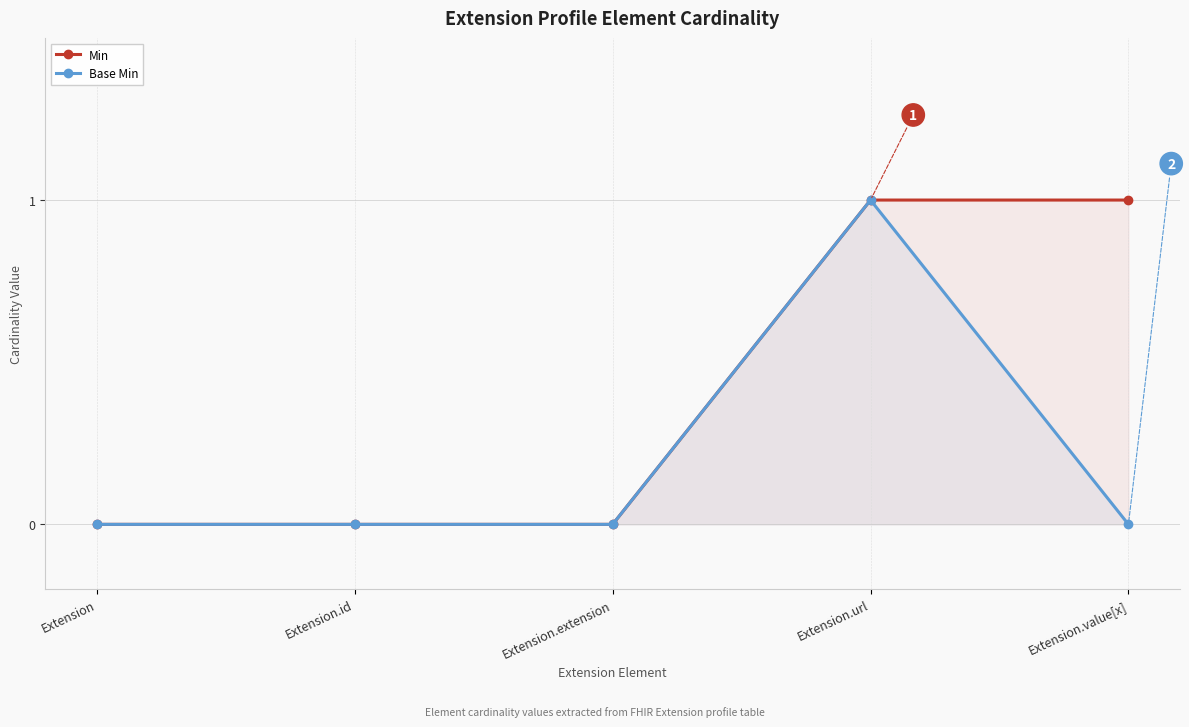

How many values in the Base Min series exceed 0?

1